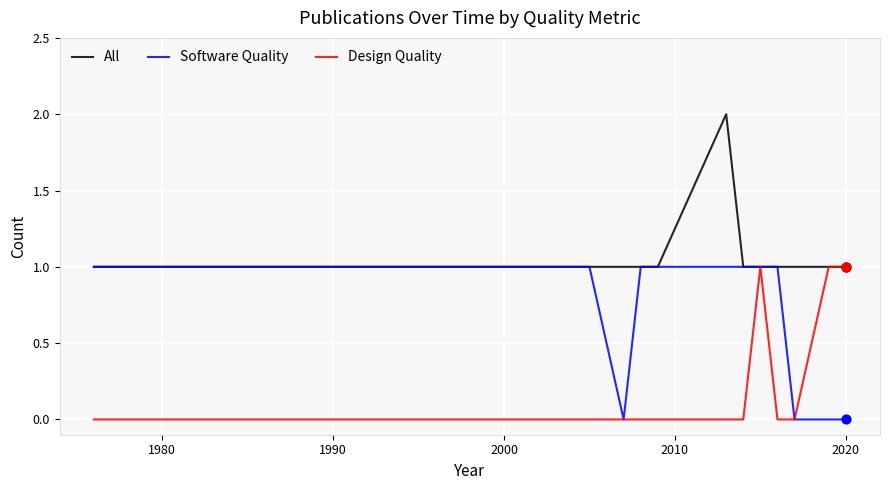

Which series has the largest total across all categories?

All